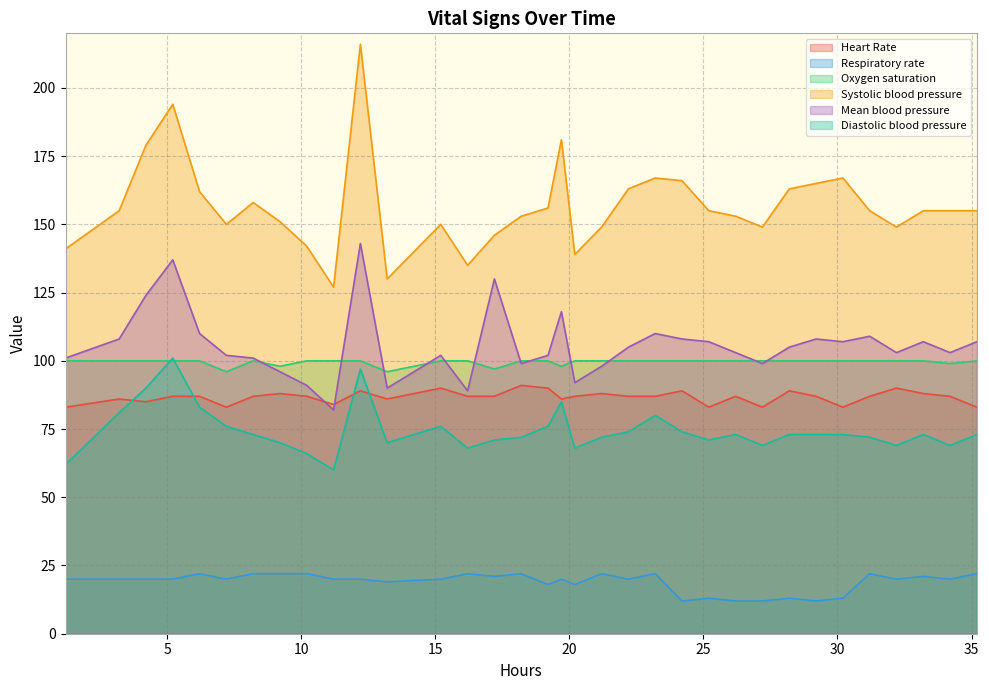

How many Heart Rate values are between 86 and 88?

19